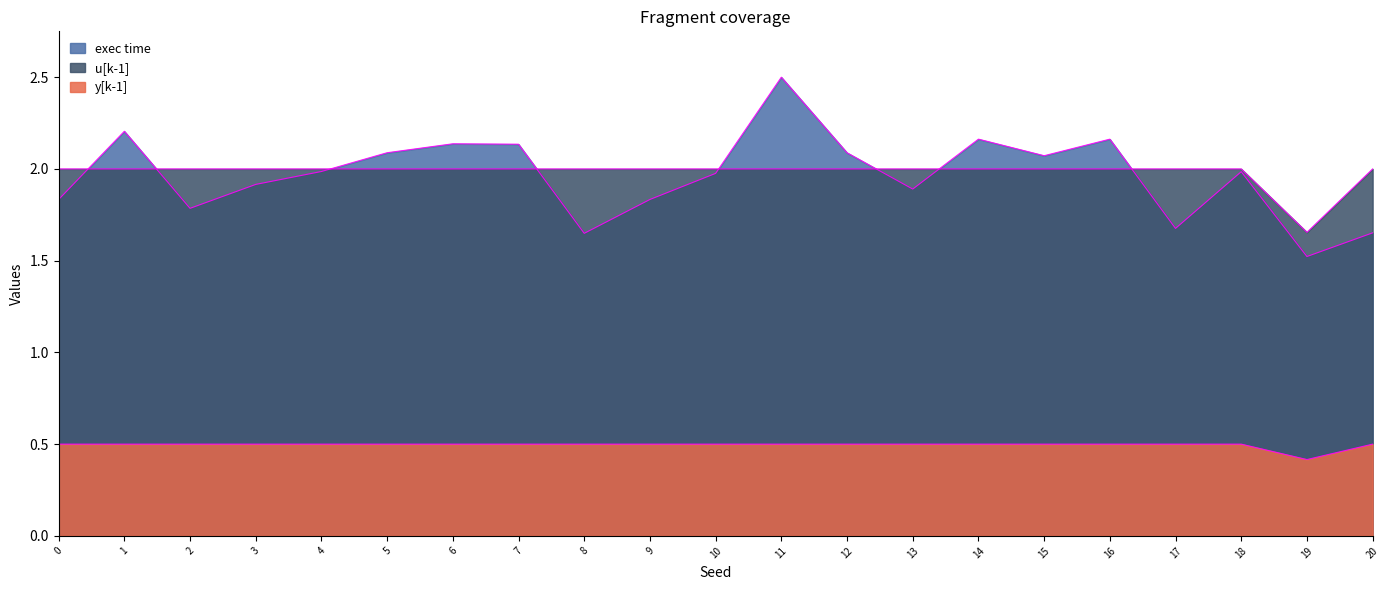

True or false: y[k-1] and u[k-1] intersect in this chart.

False